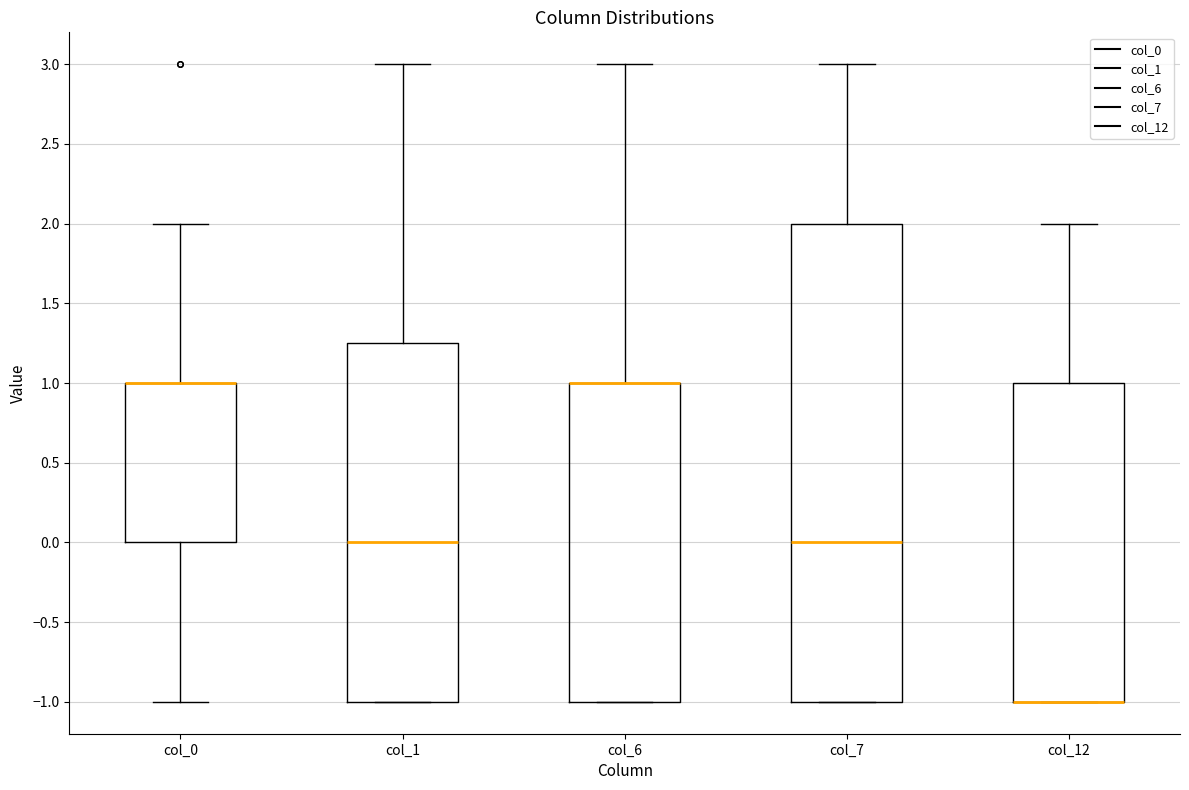

Which box is the tallest, from its lower edge to its upper edge?

col_7